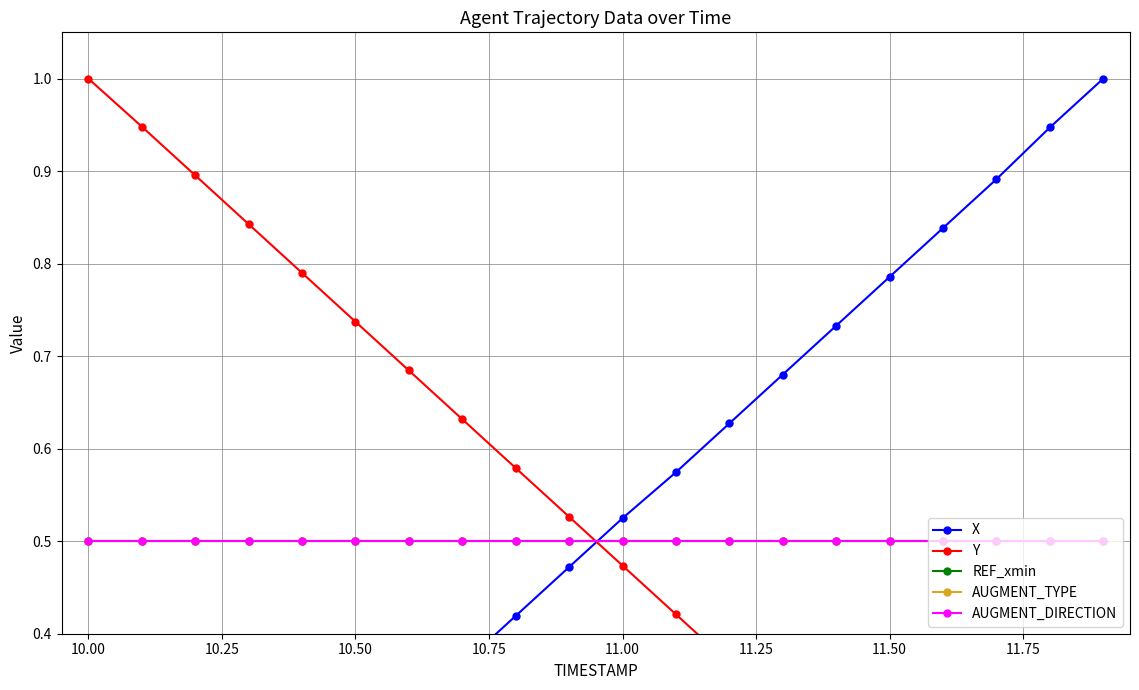

Is it true that AUGMENT_TYPE equals 0.3 at 10.00?

False